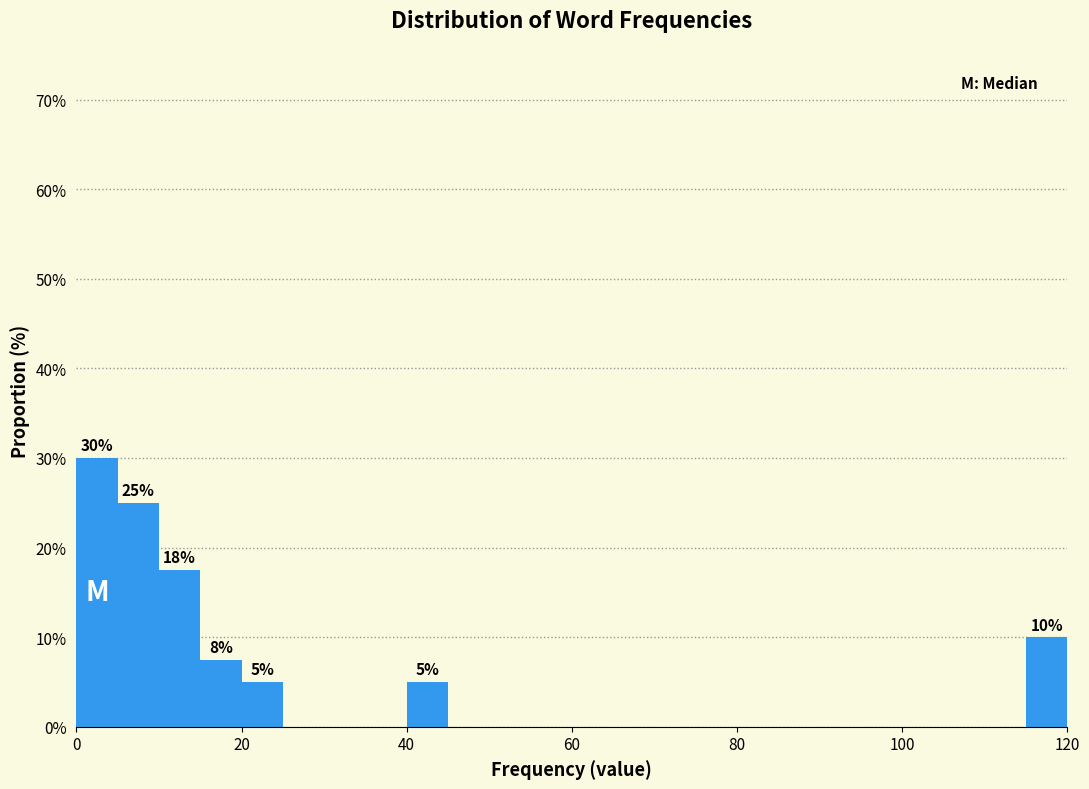

Read against the x-axis, roughly where is the centre of the tallest bar?

2